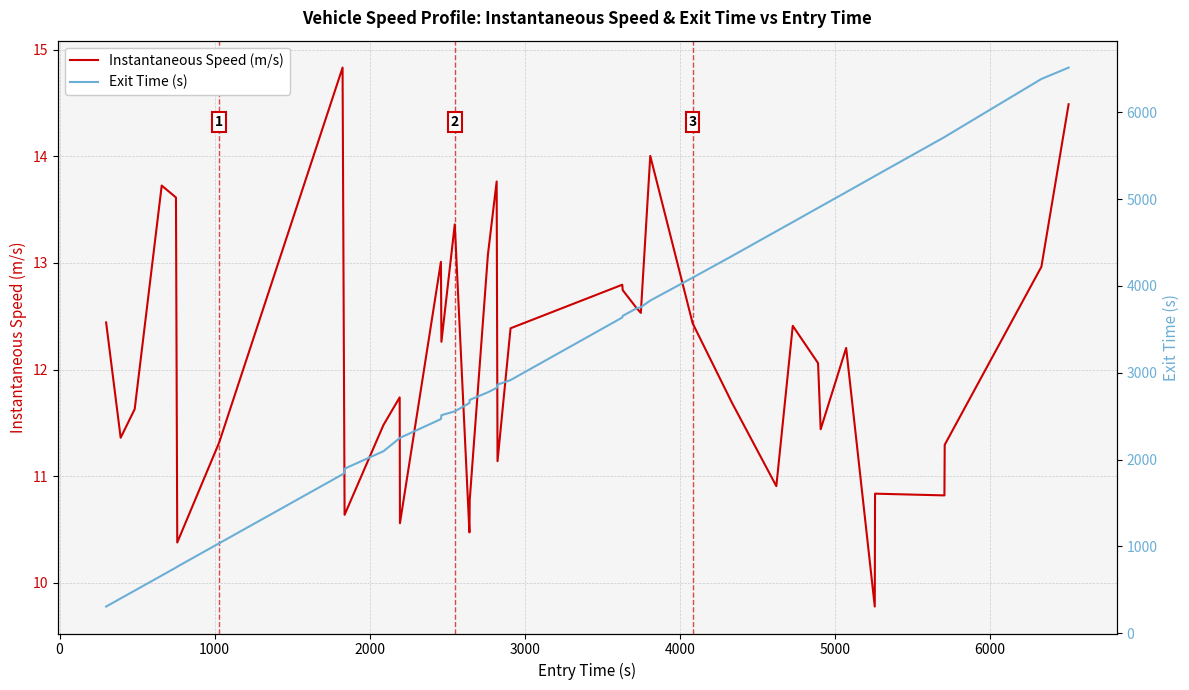

How many lines are shown in the chart?

2